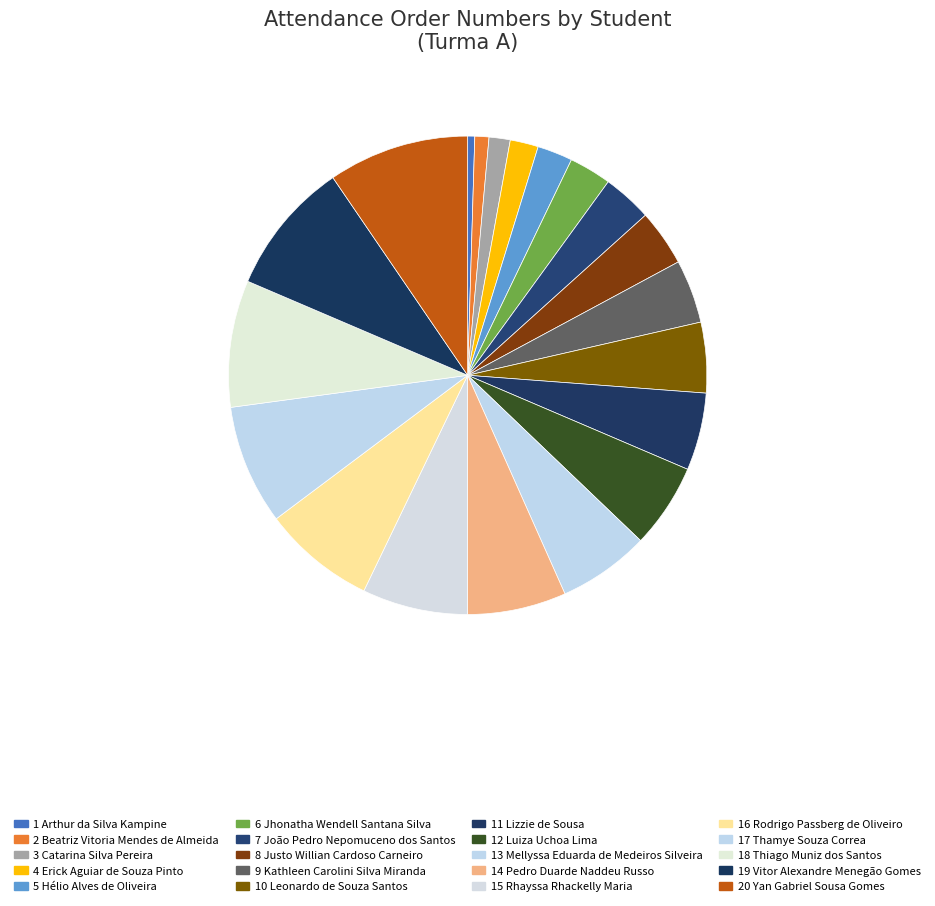

Is 11 Lizzie de Sousa the majority of the pie?

No